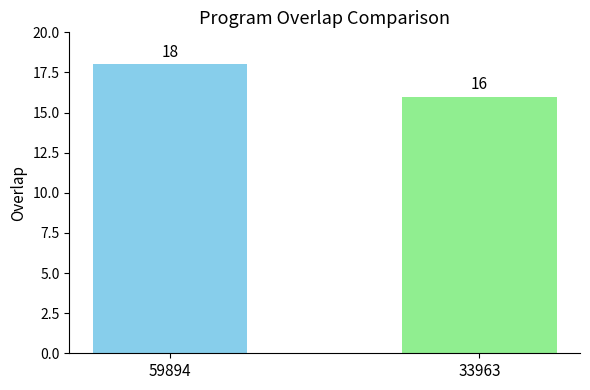

What is the change in value from 59894 to 33963?

-2